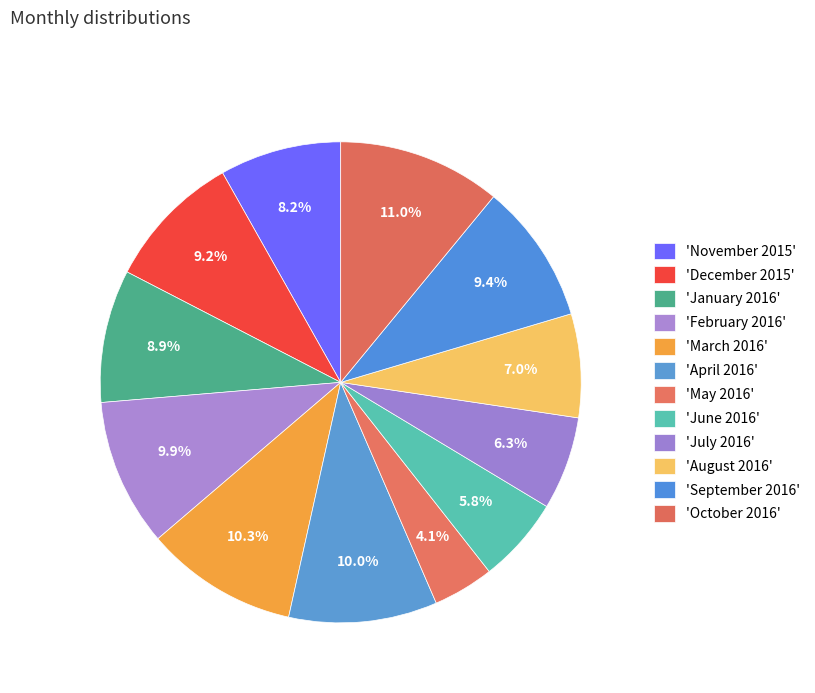

How many slices are in this pie chart?

12